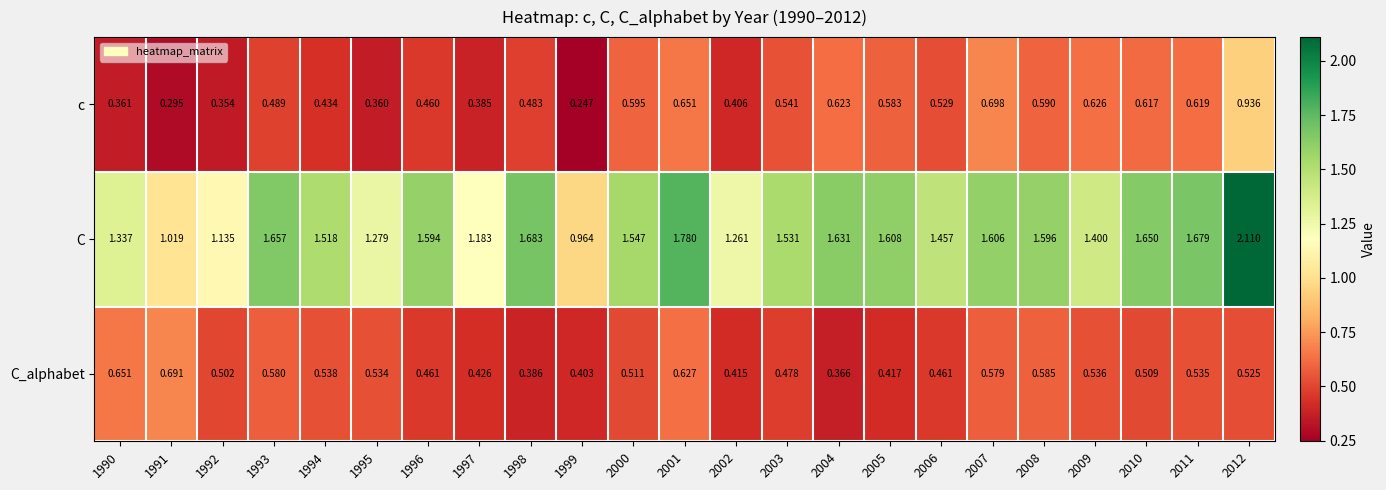

Rank the series by their maximum value, from lowest to highest.

C_alphabet, c, C